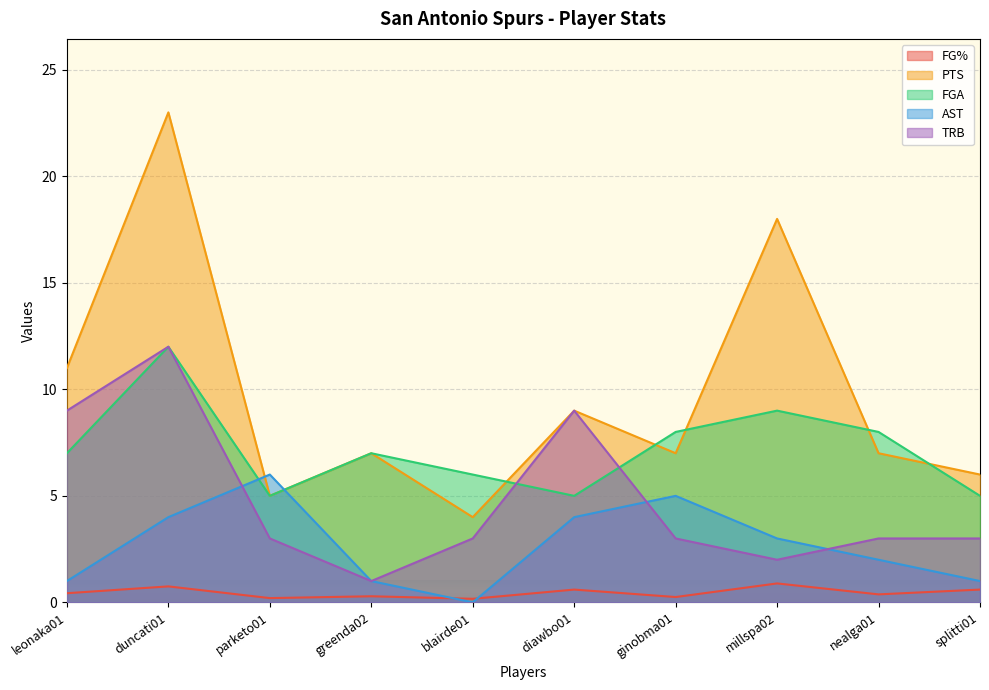

The FGA series shows 2.4 at leonaka01. True or false?

False